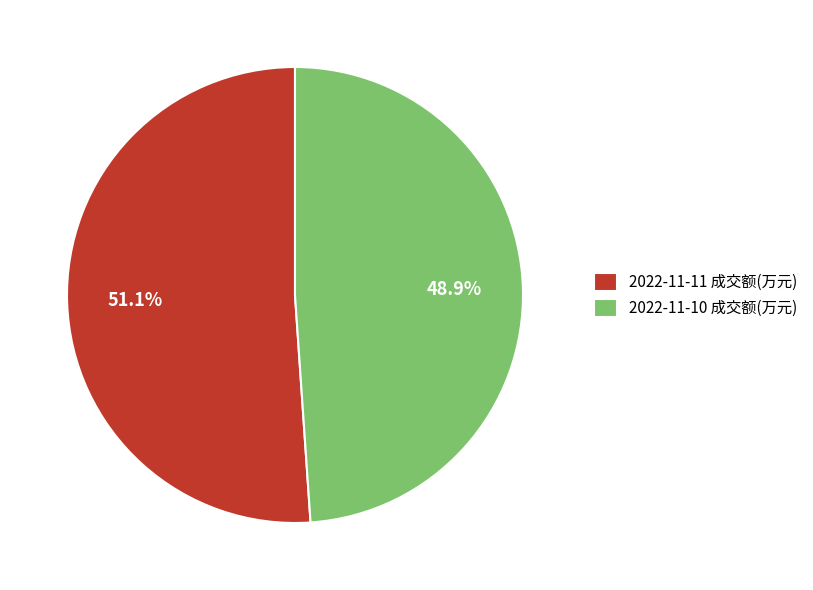

Approximately how many times larger is the value at 2022-11-10 成交额(万元) compared to 2022-11-11 成交额(万元)?

1.0